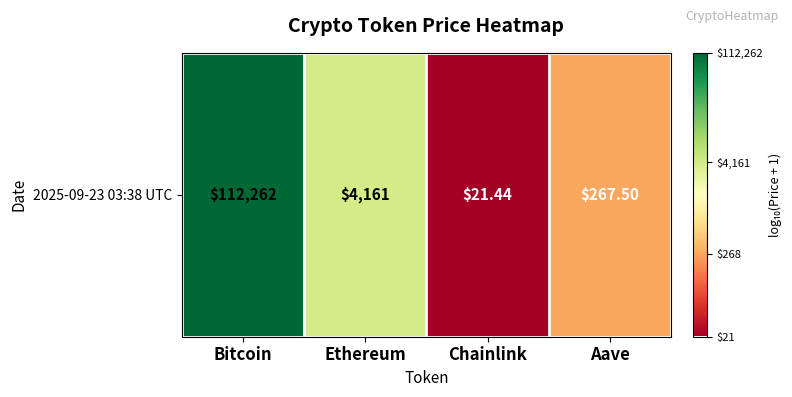

Count the number of values greater than 3.

2